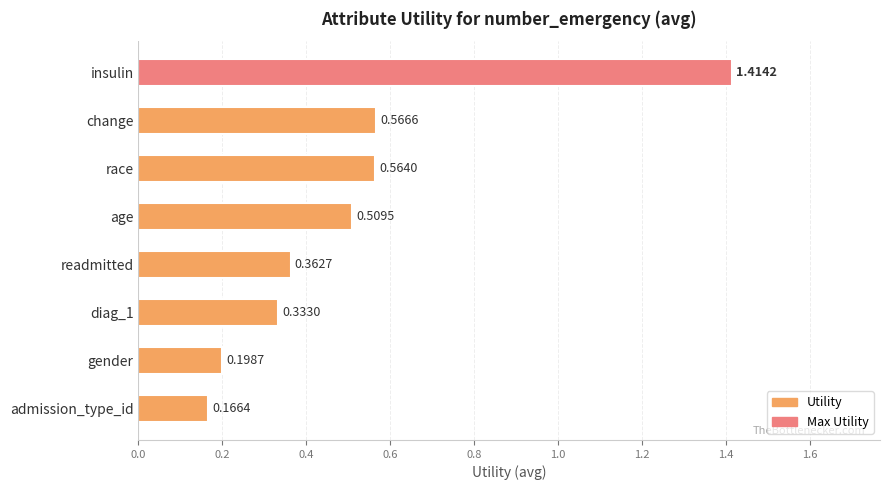

Where is the data nearest to the value 0?

admission_type_id